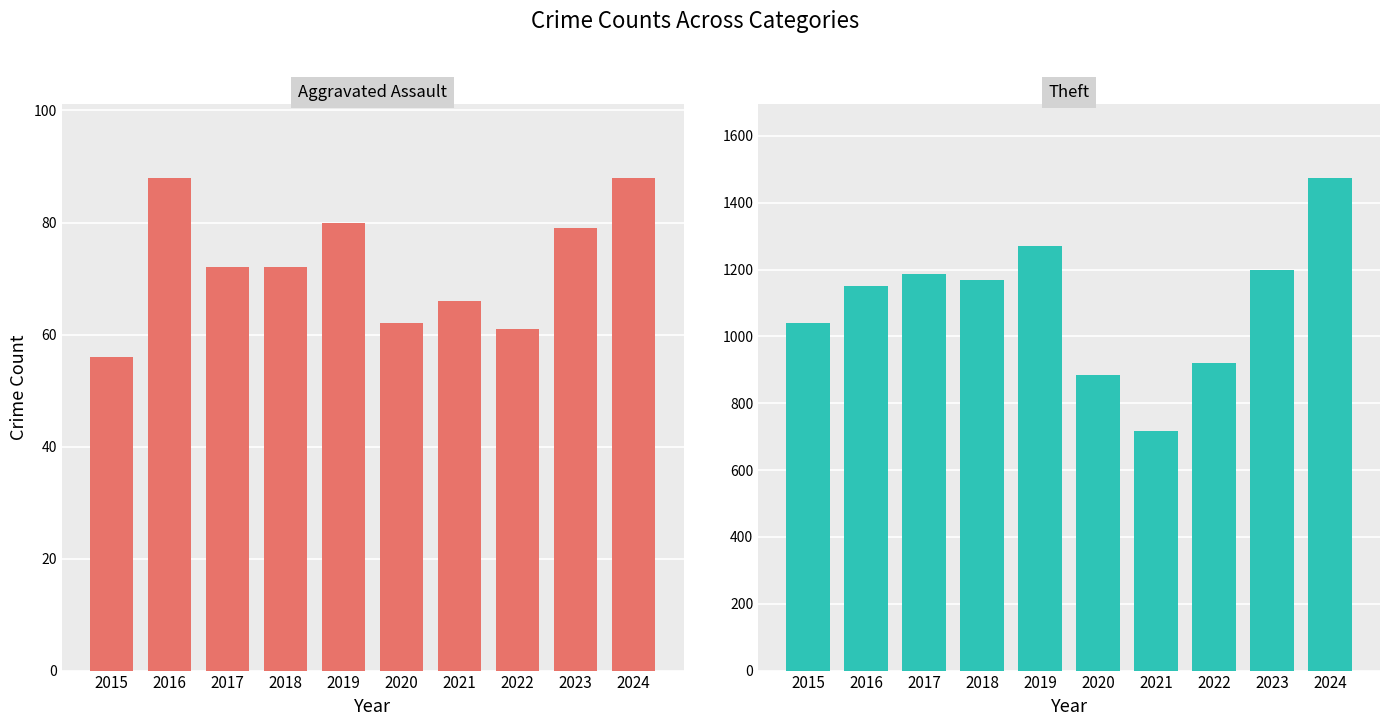

Where does the Aggravated Assault series first go above 72?

2016